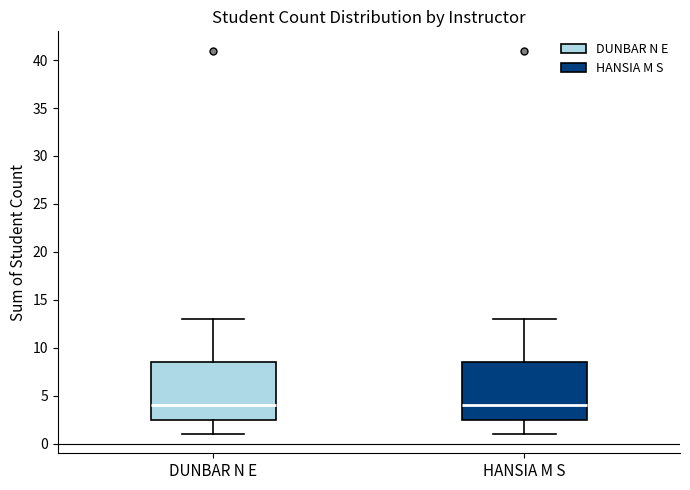

Where is the upper edge of the box for HANSIA M S on the y-axis? The values are not printed on the chart, so give them approximately, as read against the axis.

8.5